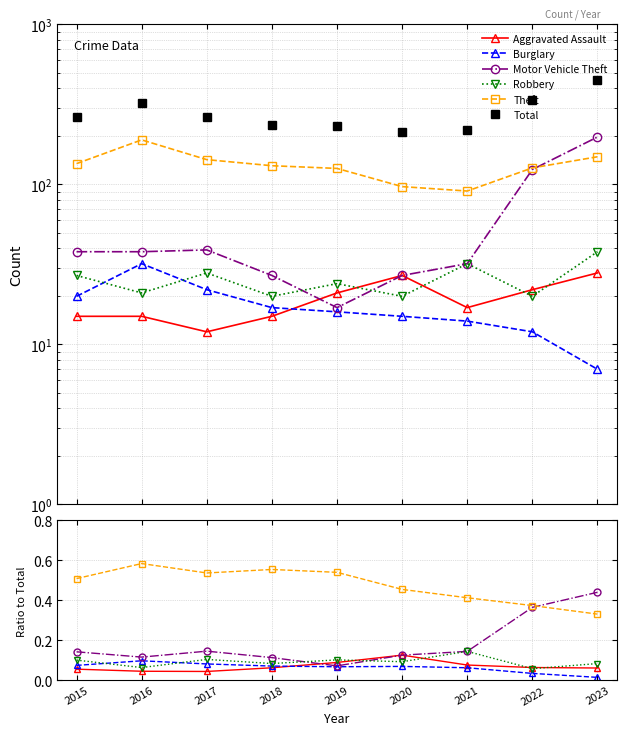

Reading right to left, what are all the values shown in this chart?

Aggravated Assault: 0.1	0.1	0.1	0.1	0.1	0.1	0.0	0.0	0.1
Burglary: 0.0	0.0	0.1	0.1	0.1	0.1	0.1	0.1	0.1
Motor Vehicle Theft: 0.4	0.4	0.1	0.1	0.1	0.1	0.1	0.1	0.1
Robbery: 0.1	0.1	0.1	0.1	0.1	0.1	0.1	0.1	0.1
Theft: 0.3	0.4	0.4	0.5	0.5	0.6	0.5	0.6	0.5
Total: 449.0	339.0	220.0	213.0	233.0	236.0	266.0	325.0	265.0